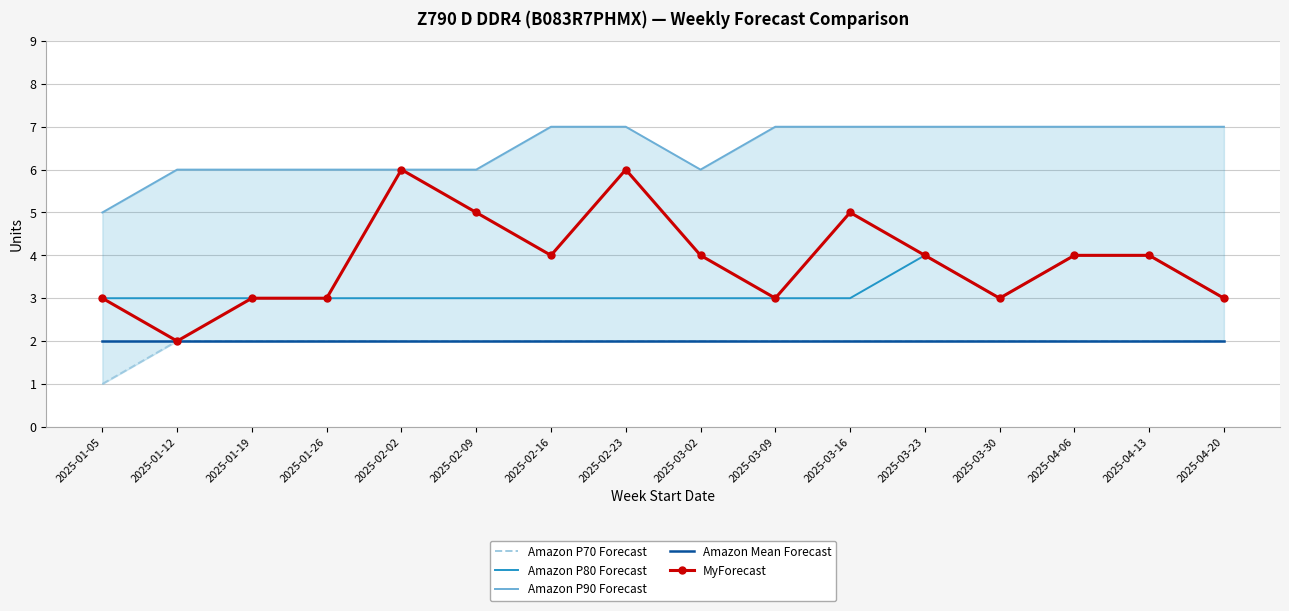

How many Amazon P90 Forecast values are between 6 and 7?

15